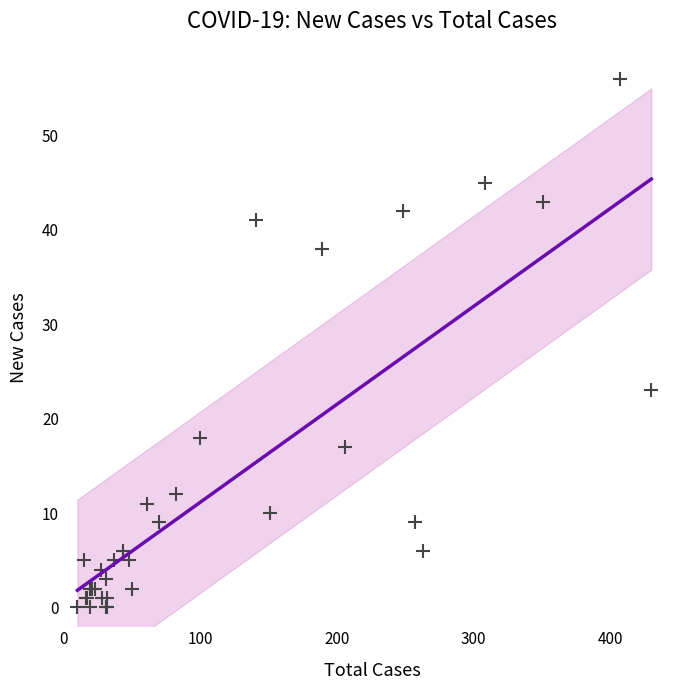

What Y value in the scatter plot is closest to 28?

23